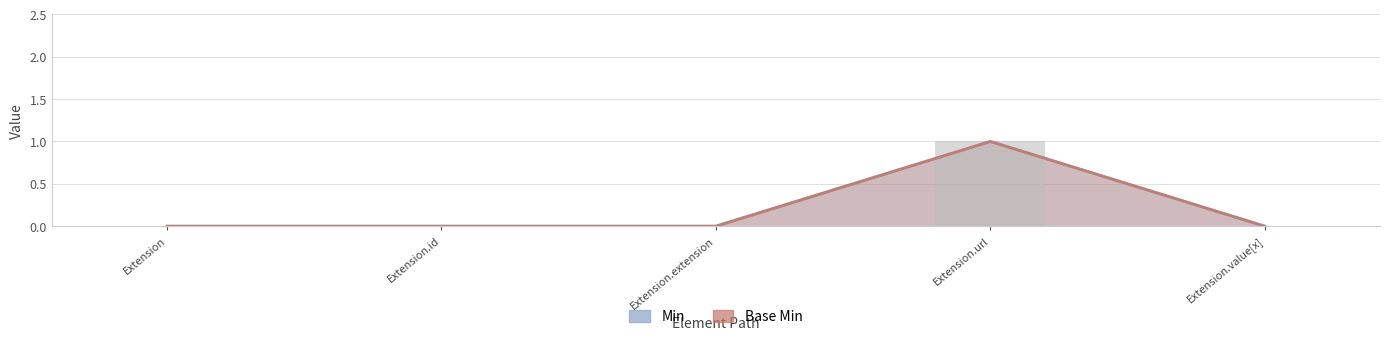

The value of Min at Extension is 0. True or false?

True